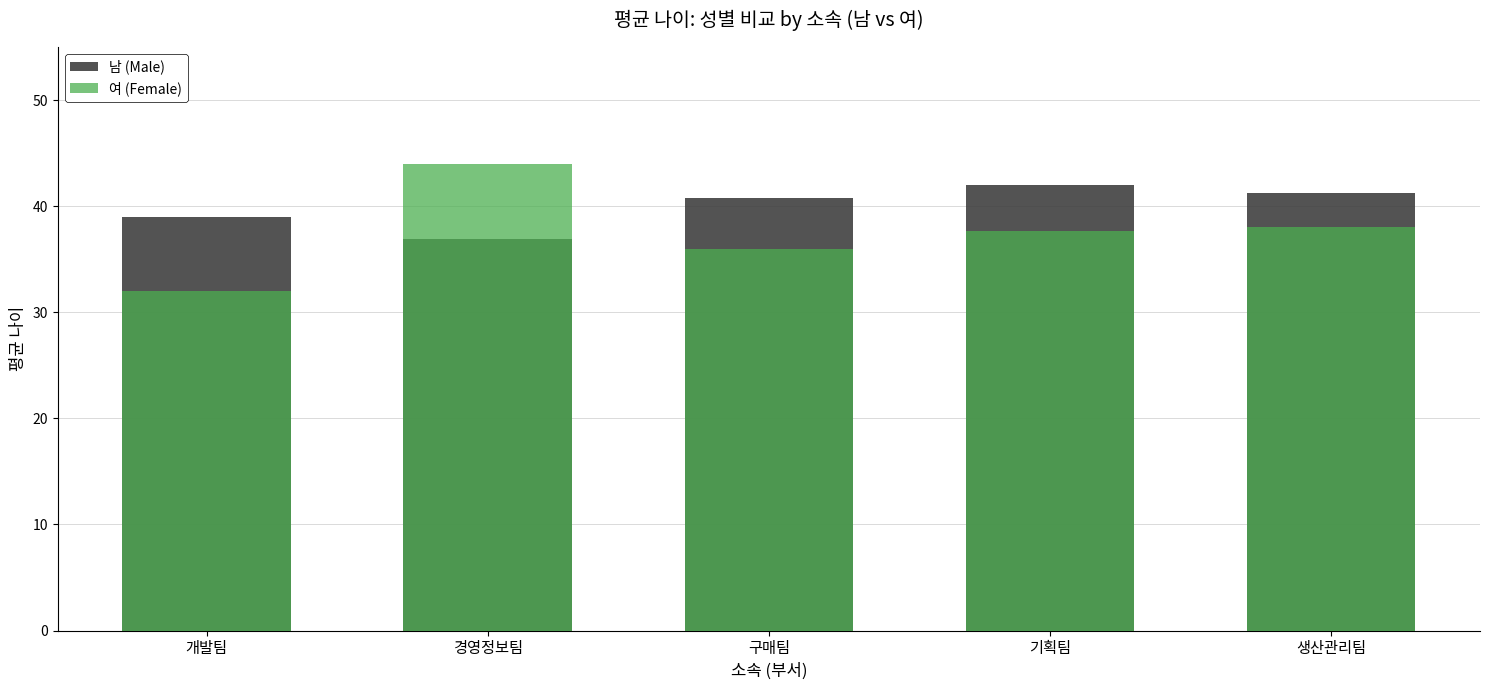

Rank the series by their average value, from lowest to highest.

여 (Female), 남 (Male)